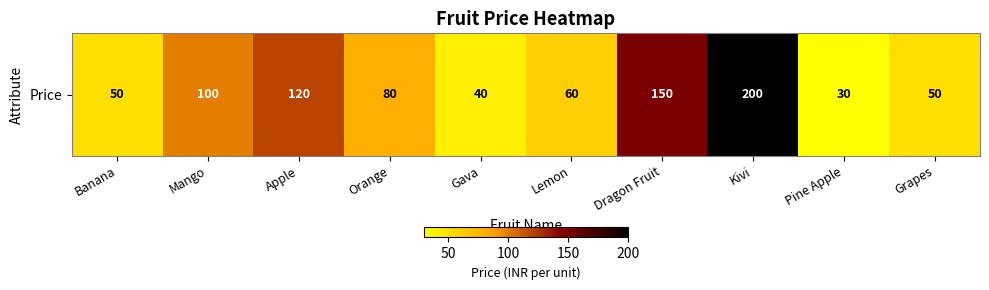

Reading left to right, transcribe all the data shown in this chart.

50	100	120	80	40	60	150	200	30	50